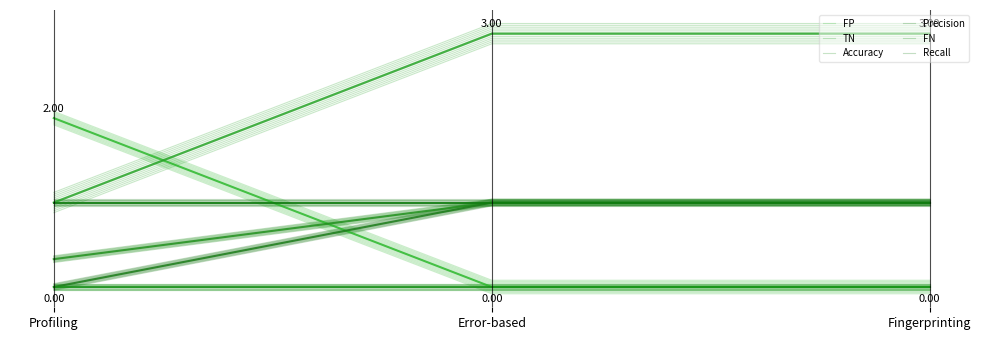

Does the chart display data point markers on the line(s)?

No